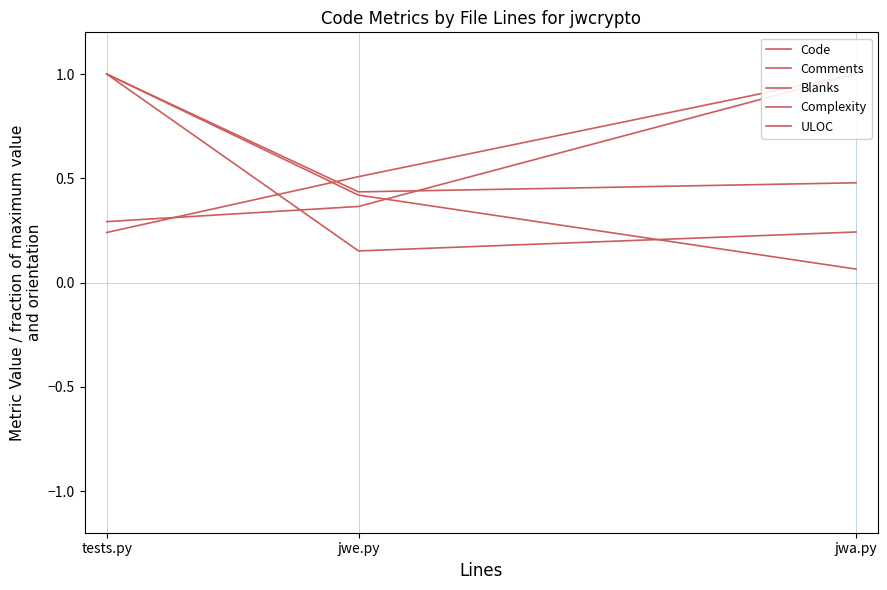

At jwa.py, list the series in order from smallest to largest.

Complexity, Comments, Blanks, Code, ULOC